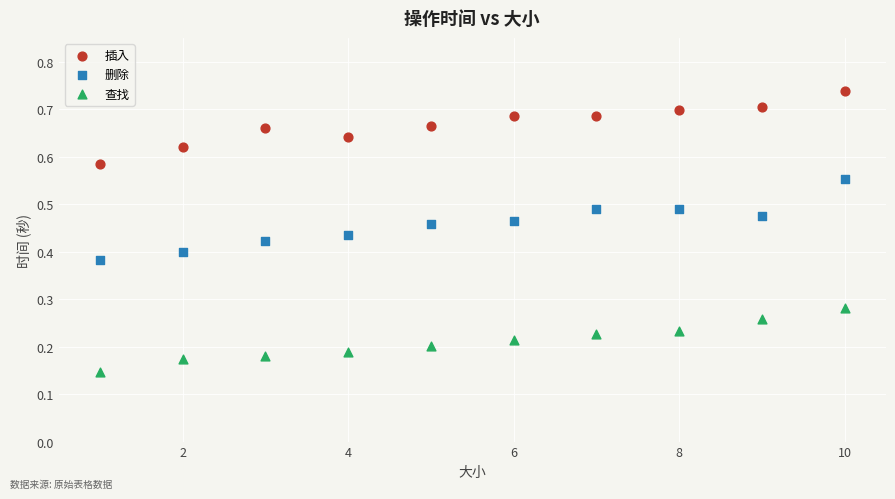

What is the X range (max minus min) for the scatter plot?

9.0